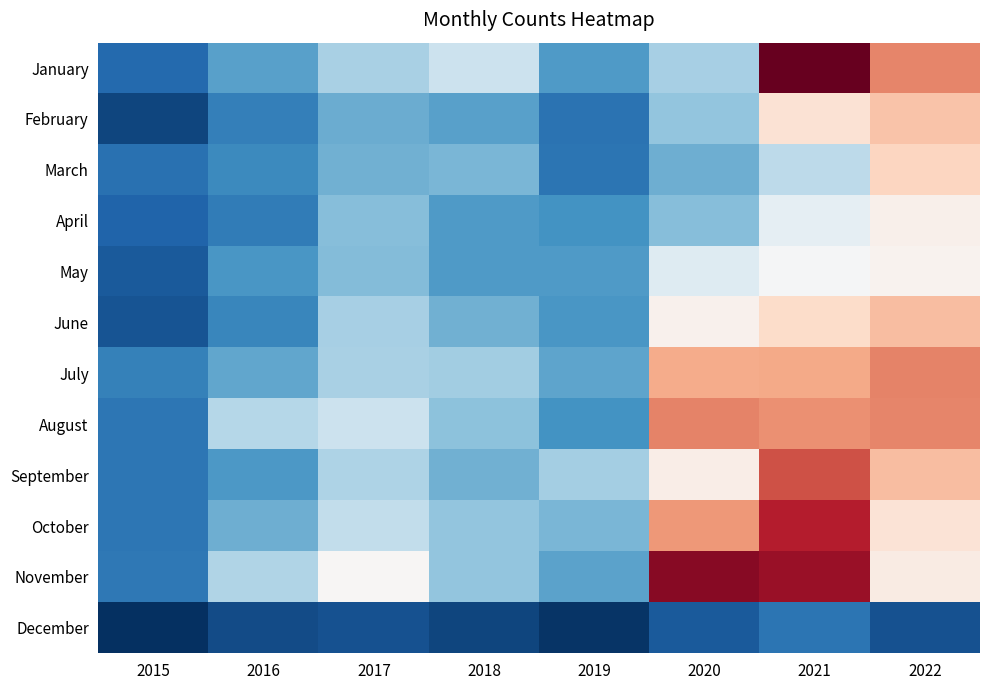

What is the total value across all series at 2018?

693